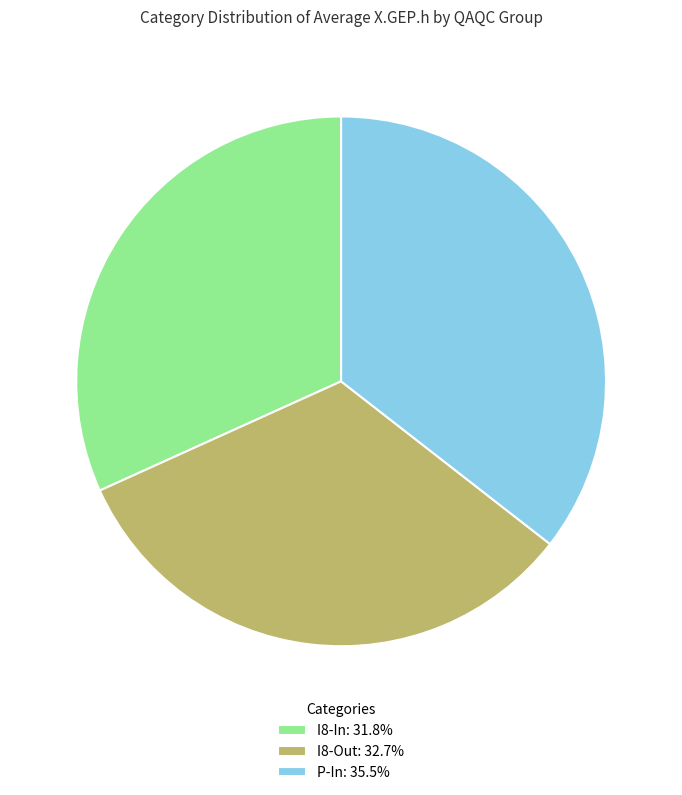

Do P-In: 35.5% and I8-In: 31.8% together represent more than half of the pie?

Yes